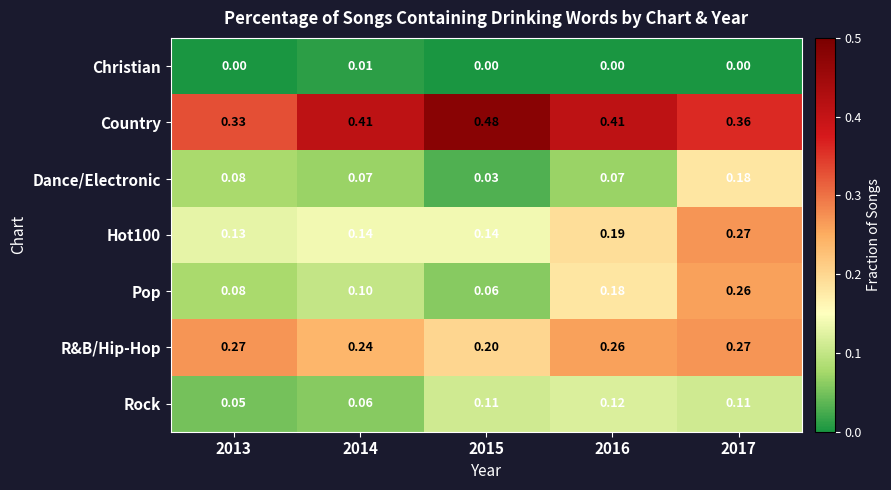

Is the value of Christian at 2013 greater than the value of Dance/Electronic at 2014?

No